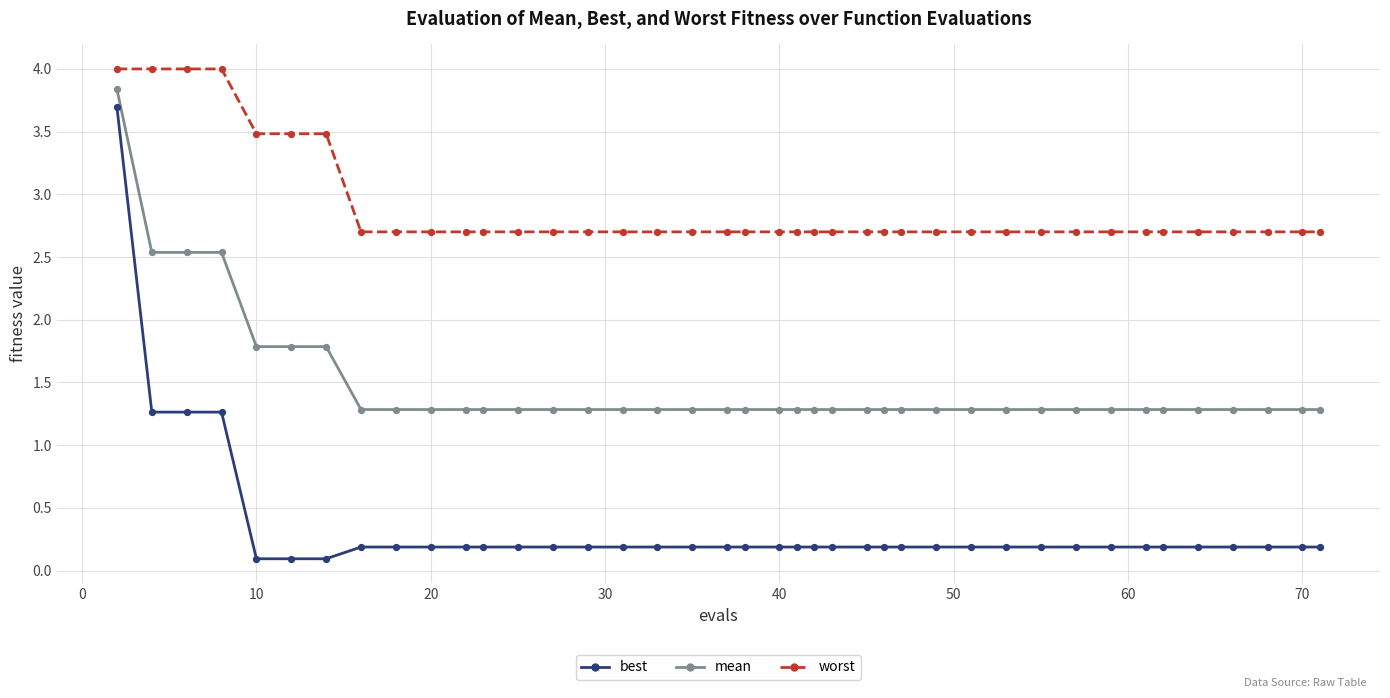

What is the X range (max minus min) for the scatter plot?

69.0